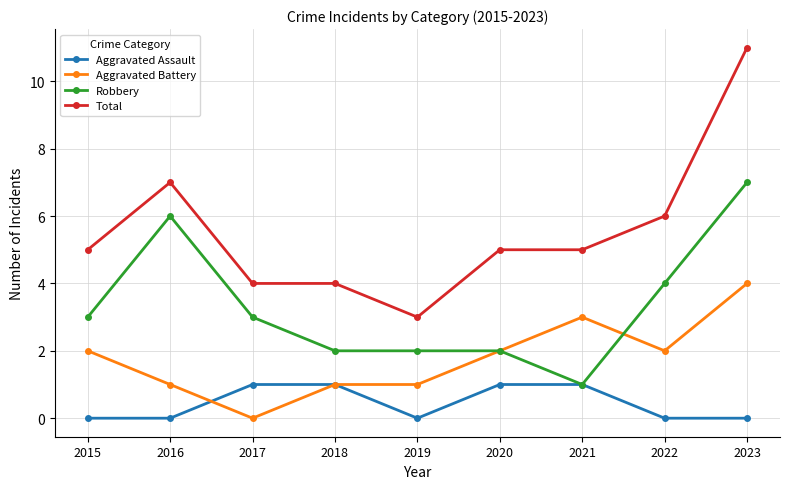

Is the value of Robbery at 2015 greater than the value of Aggravated Battery at 2020?

Yes